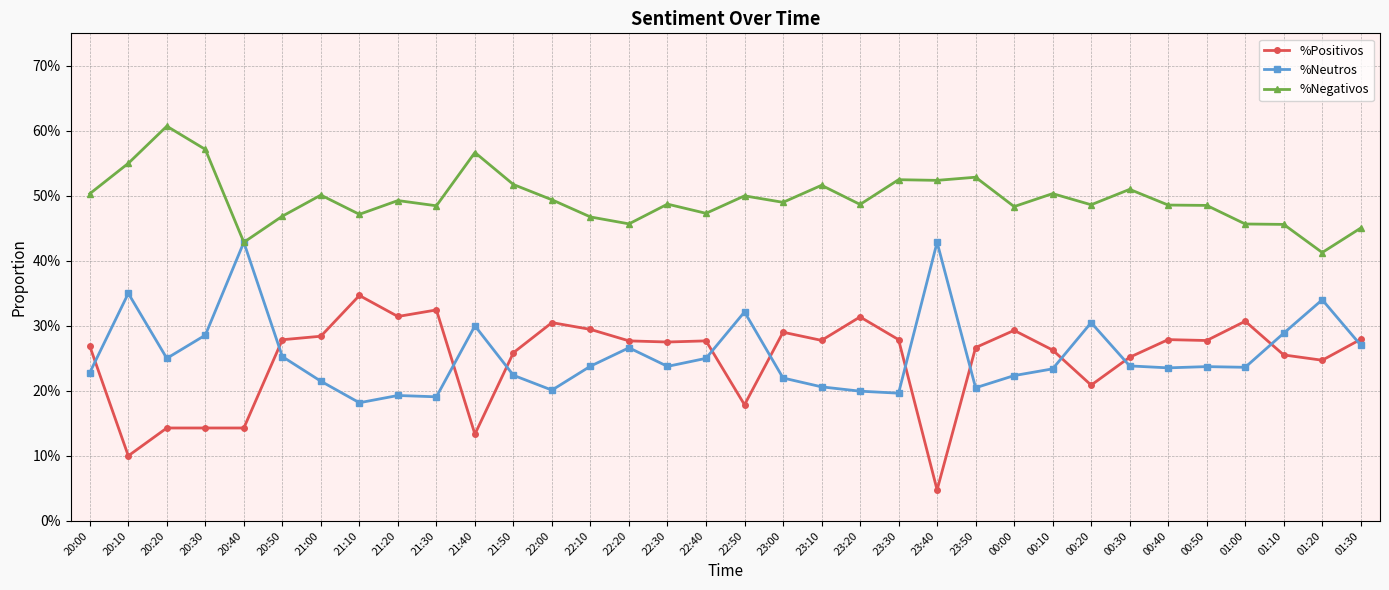

What is the label of the 14th point from the right?

23:20